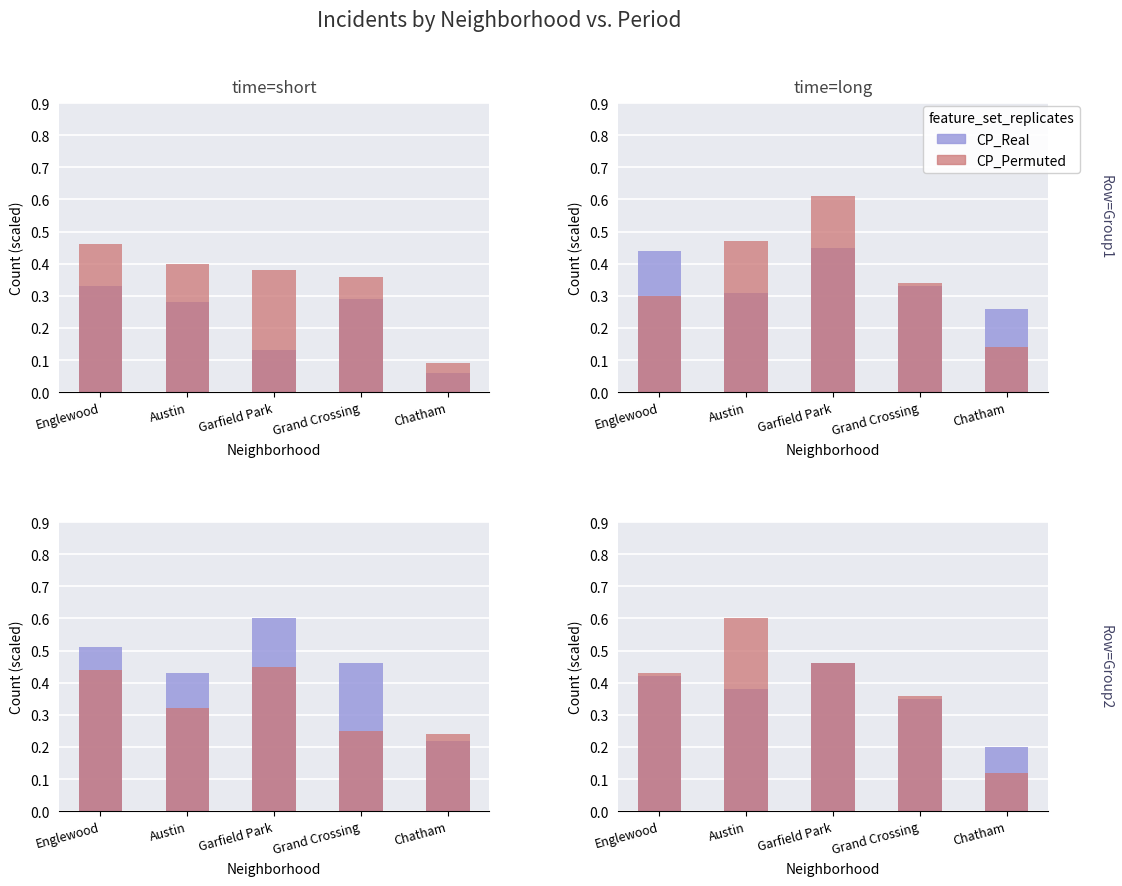

List the series in order of their overall mean, highest first.

CP_Permuted, CP_Real